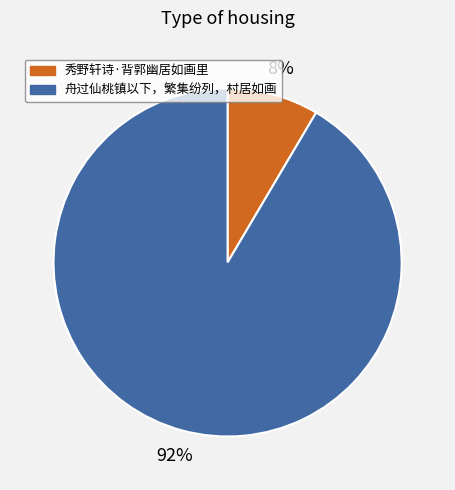

Between 舟过仙桃镇以下，繁集纷列，村居如画 and 秀野轩诗·背郭幽居如画里, which is larger?

舟过仙桃镇以下，繁集纷列，村居如画